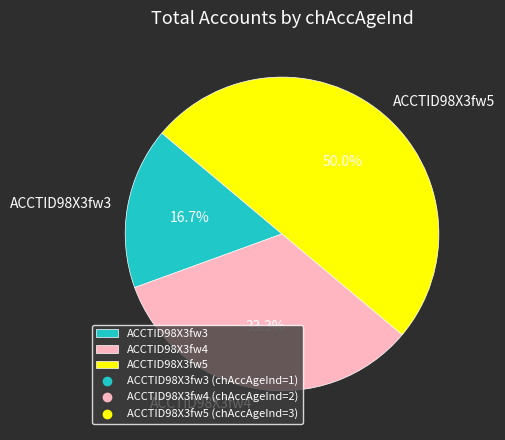

Which has a higher value, ACCTID98X3fw4 or ACCTID98X3fw5?

ACCTID98X3fw5